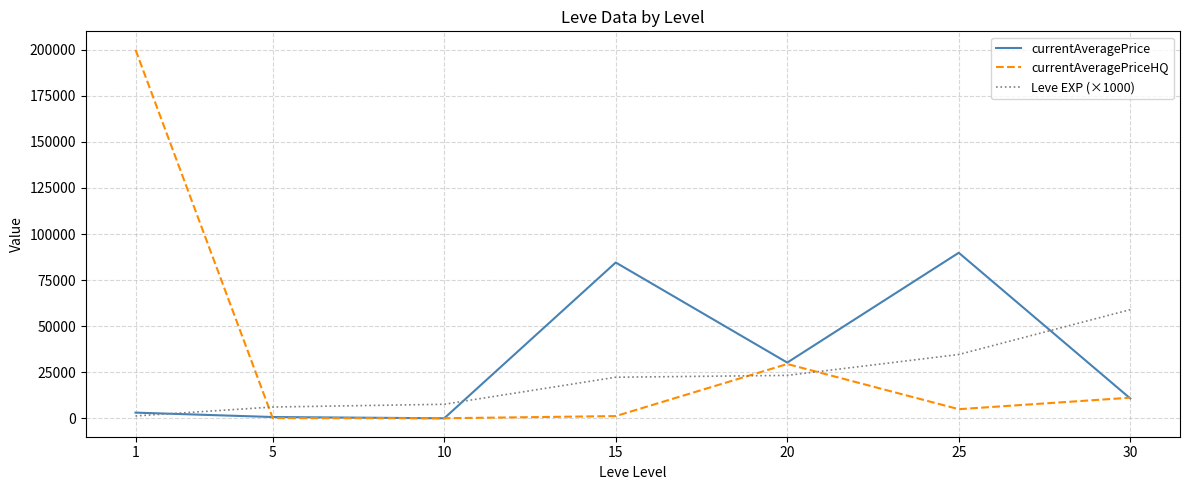

Rank the series by their maximum value, from lowest to highest.

Leve EXP (×1000), currentAveragePrice, currentAveragePriceHQ